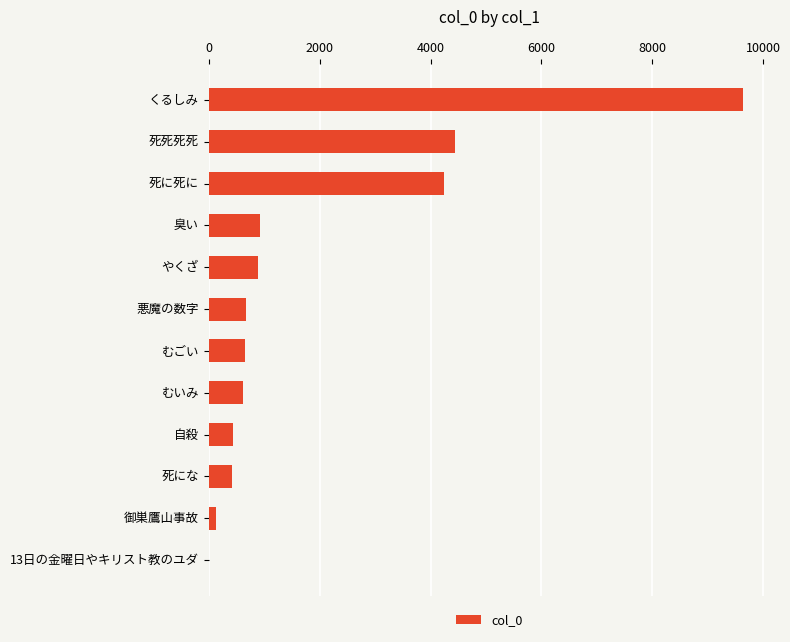

What value does the data have at 臭い?

931